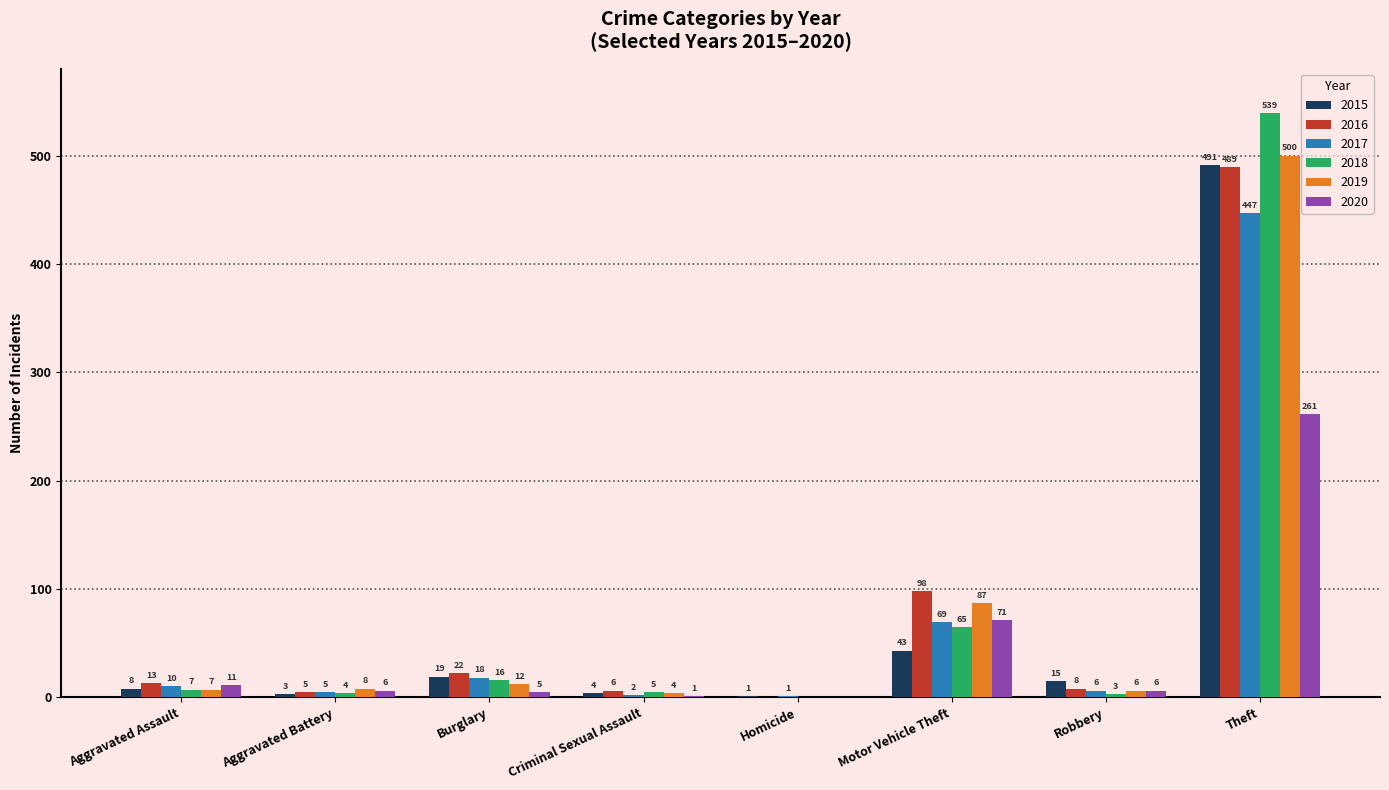

Reading right to left, transcribe all the data shown in this chart.

2015: 491	15	43	1	4	19	3	8
2016: 489	8	98	0	6	22	5	13
2017: 447	6	69	1	2	18	5	10
2018: 539	3	65	0	5	16	4	7
2019: 500	6	87	0	4	12	8	7
2020: 261	6	71	0	1	5	6	11